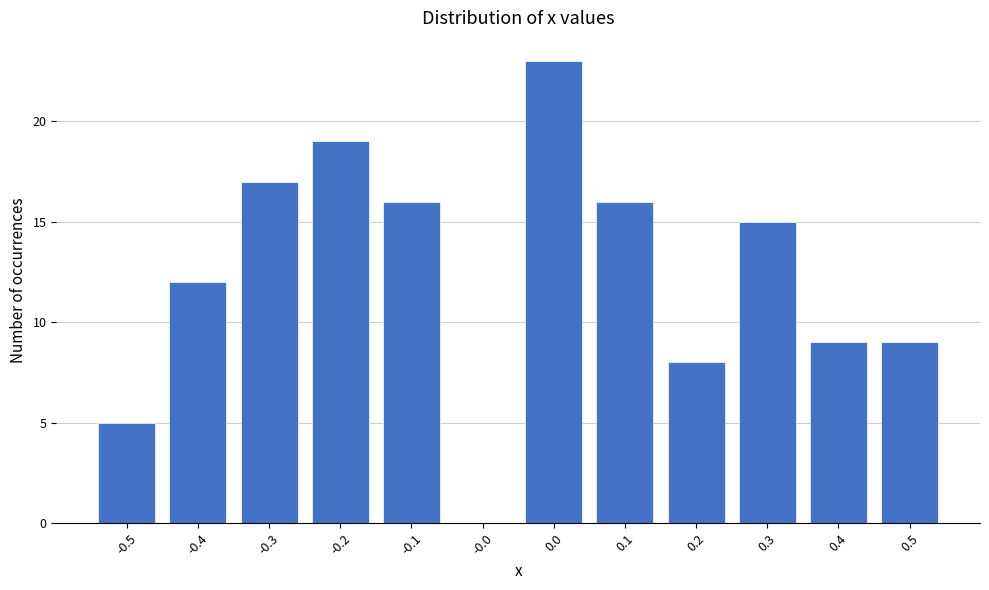

Reading left to right, transcribe all the data shown in this chart.

-0.5=5	-0.4=12	-0.3=17	-0.2=19	-0.1=16	-0.0=0	0.0=23	0.1=16	0.2=8	0.3=15	0.4=9	0.5=9